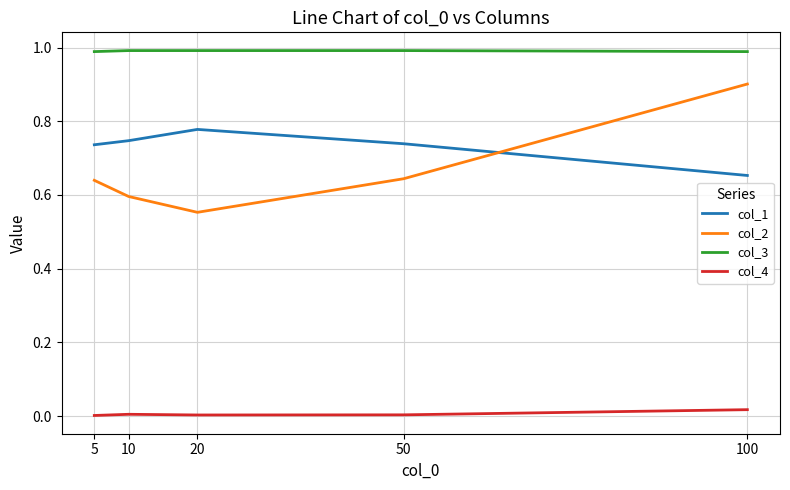

Which series has the largest range (max minus min)?

col_2